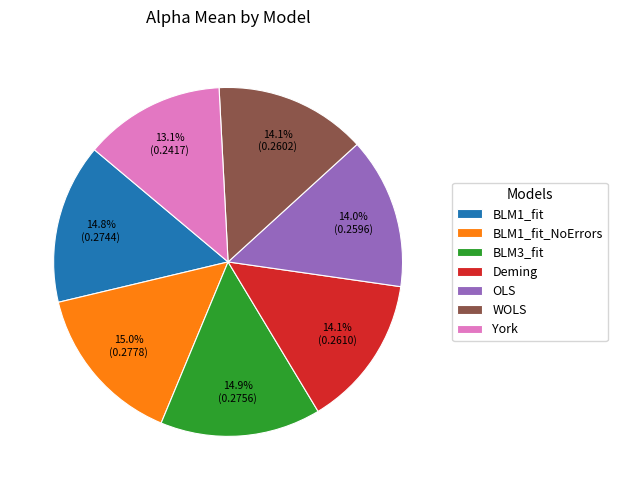

Combined, do WOLS and BLM1_fit account for over 50%?

No